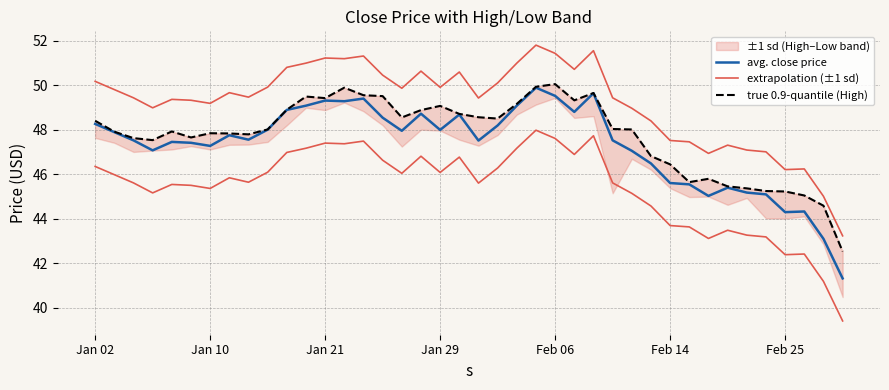

The extrapolation (±1 sd) series shows 65.9 at 17. True or false?

False